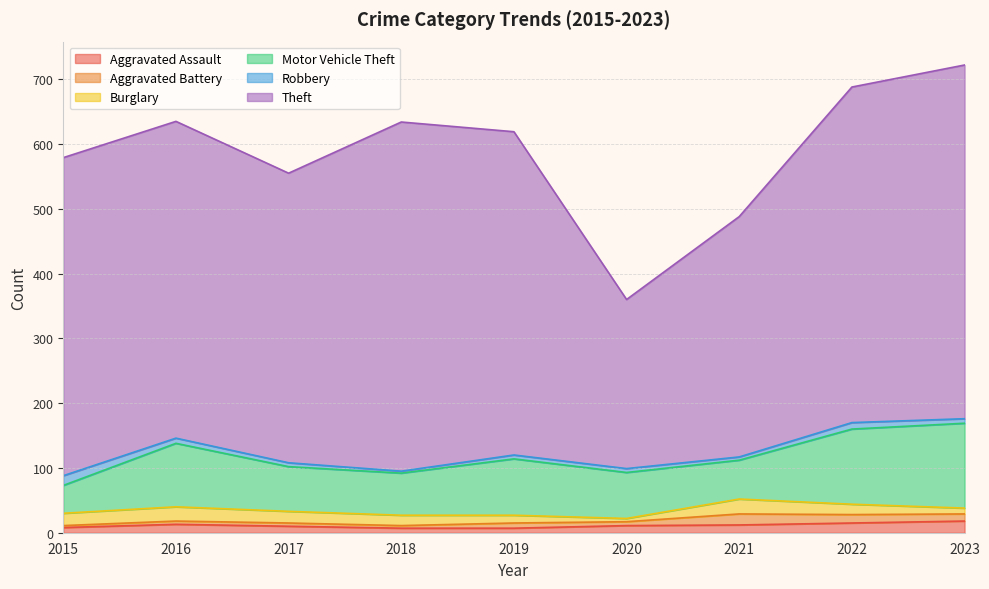

How many values in the Burglary series are below 16?

3